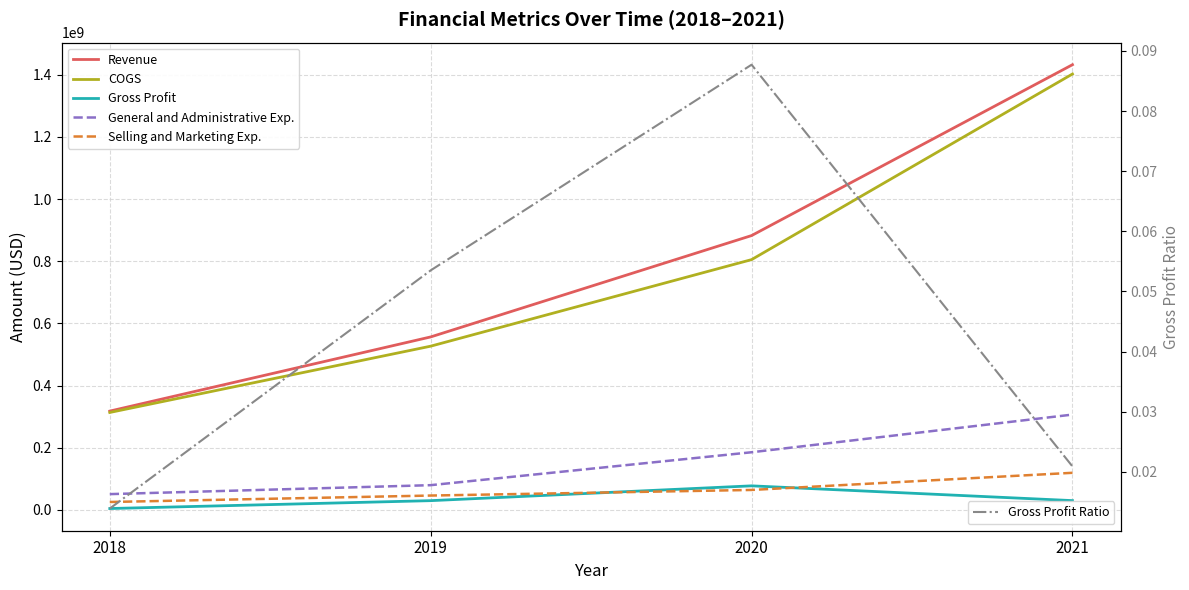

What is the difference between the General and Administrative Exp. values at 2020 and 2018?

134696000.0